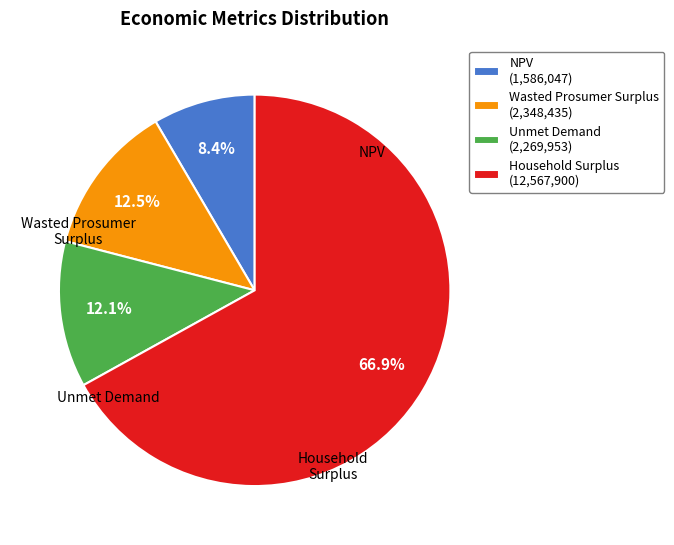

Is it true that Unmet Demand is 12% of the pie?

True